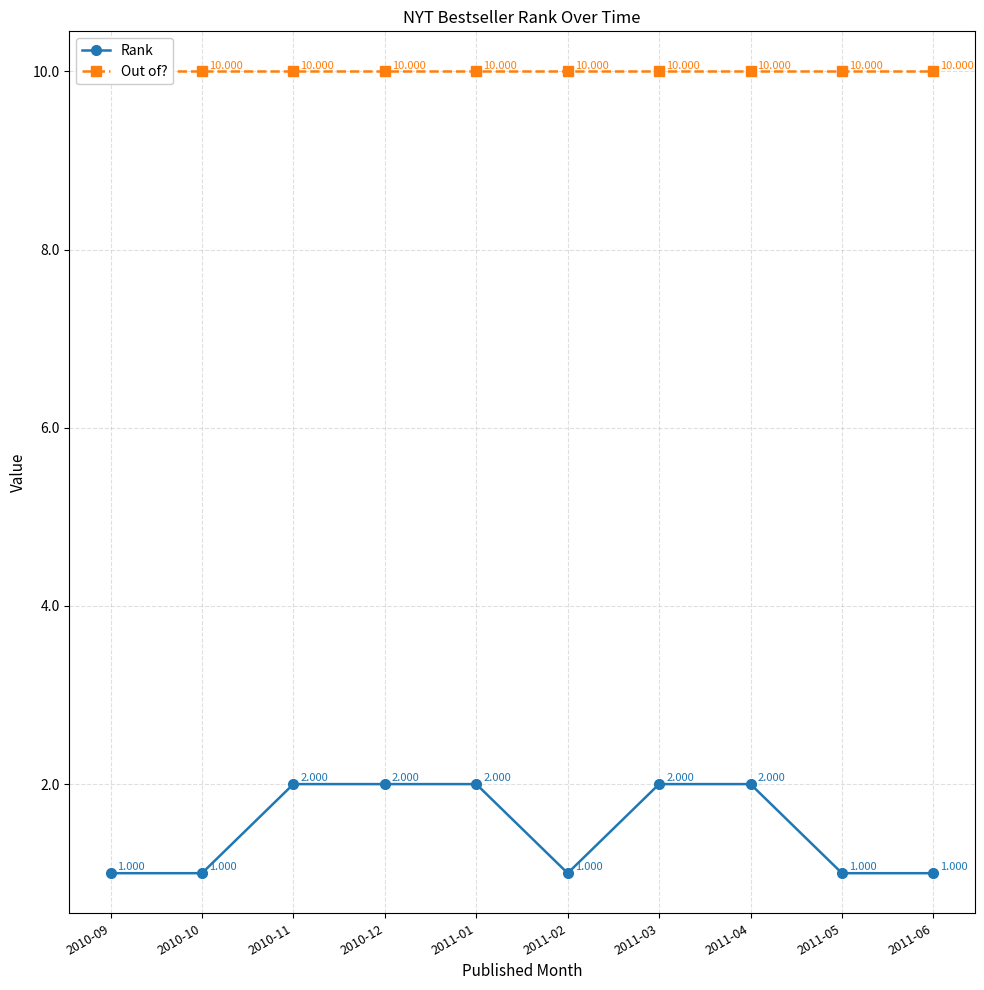

Count the number of categories in the chart.

10